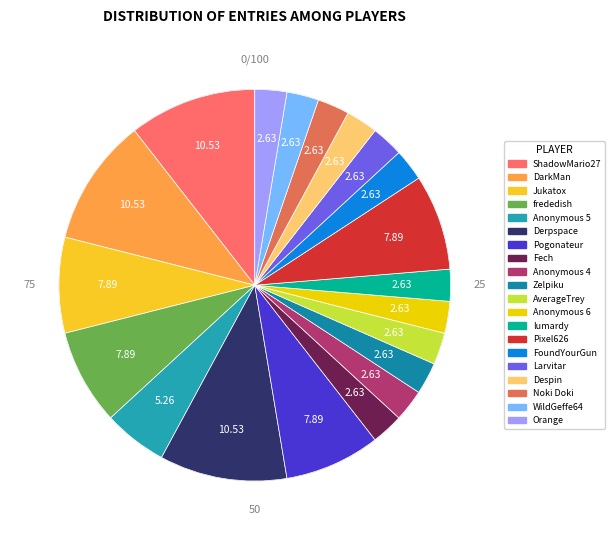

What is the change in value from Anonymous 5 to Zelpiku?

-1